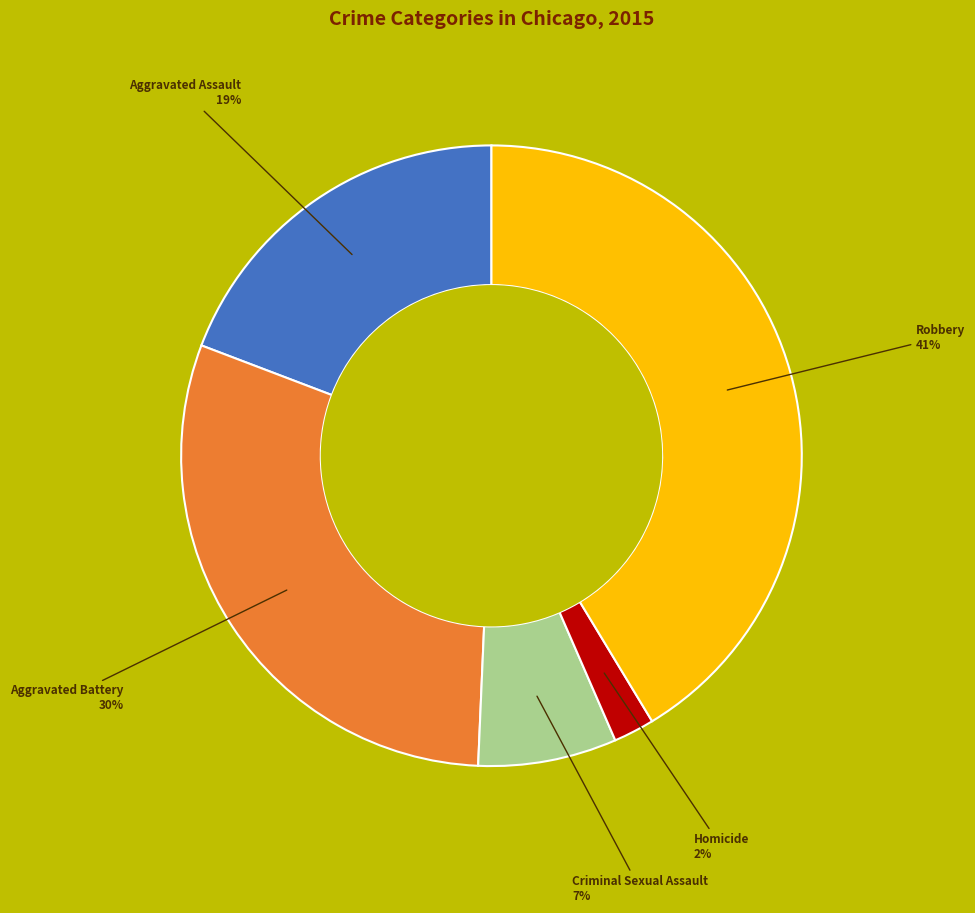

Do Homicide and Criminal Sexual Assault together represent more than half of the pie?

No